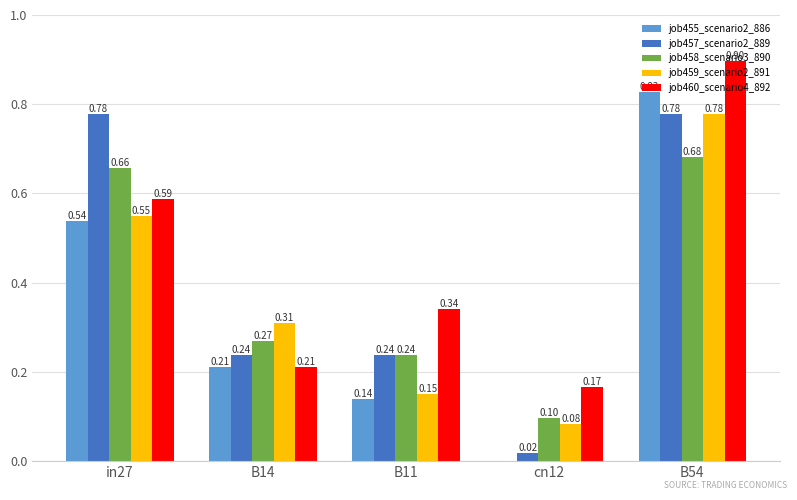

Is the value of job455_scenario2_886 at B11 greater than the value of job460_scenario4_892 at cn12?

No